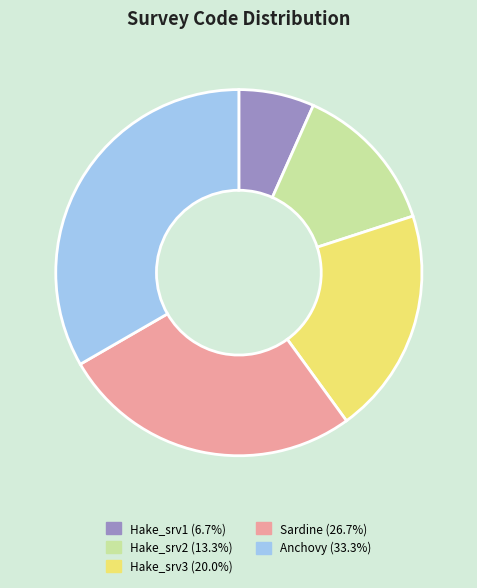

Combined, do Sardine and Hake_srv1 account for over 50%?

No